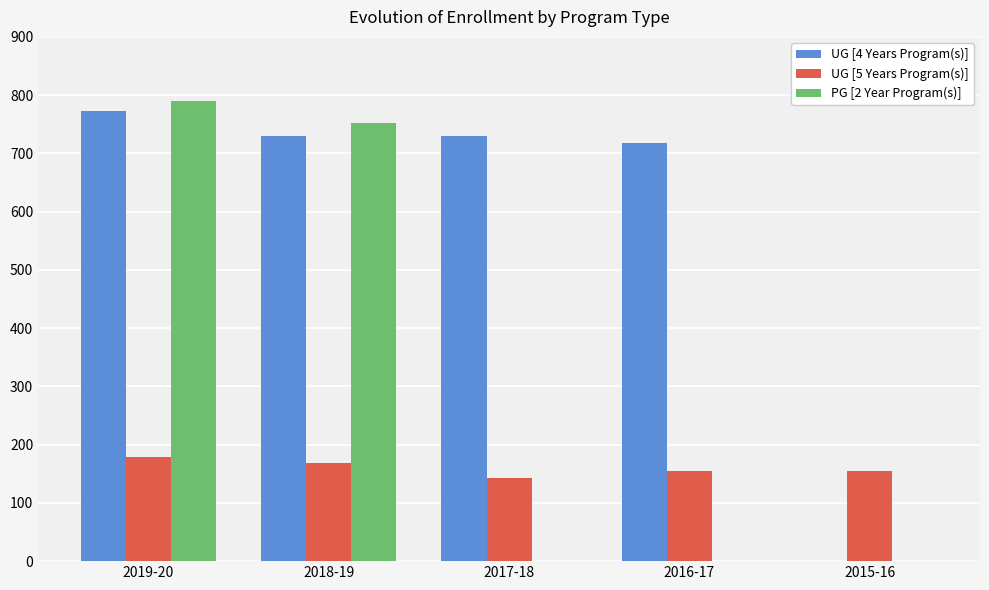

Which series changed the most between 2016-17 and 2015-16?

UG [4 Years Program(s)]